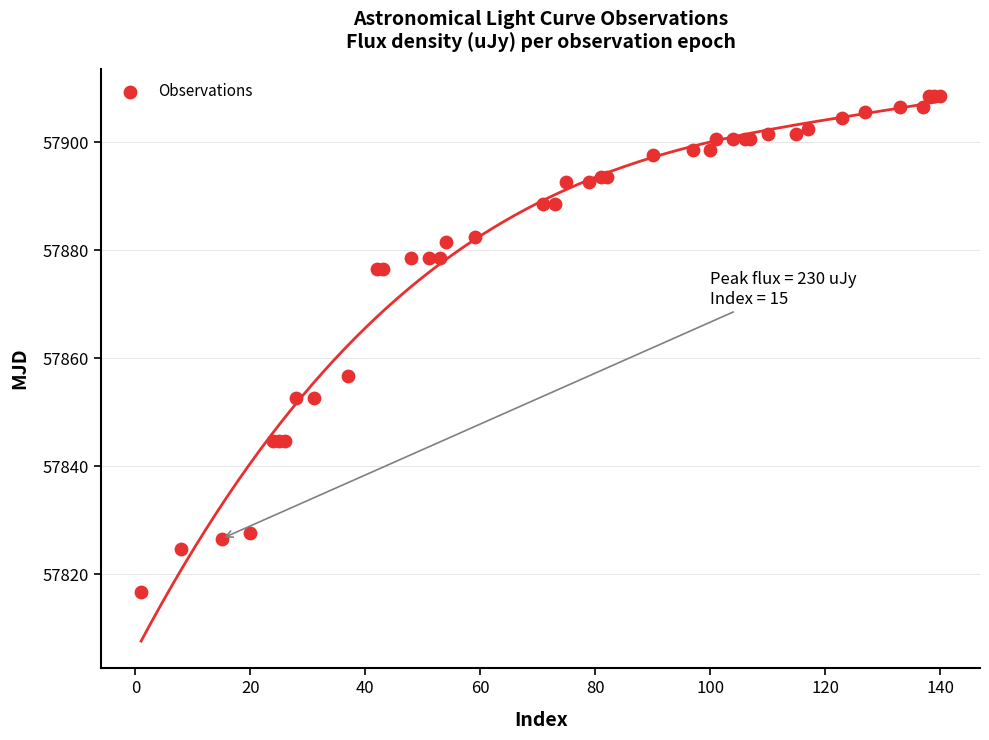

What Y value in the scatter plot is closest to 57862?

57856.6